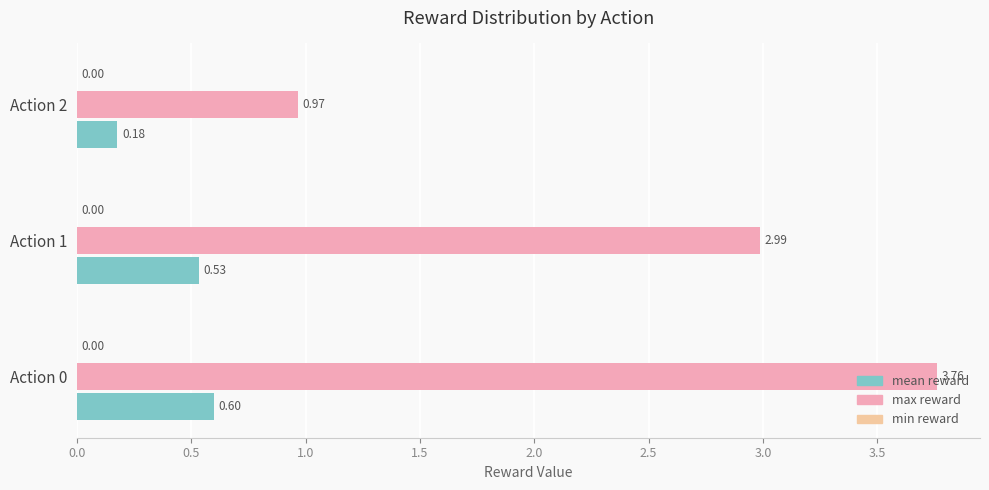

What is the difference between the highest and lowest values at Action 0?

3.2